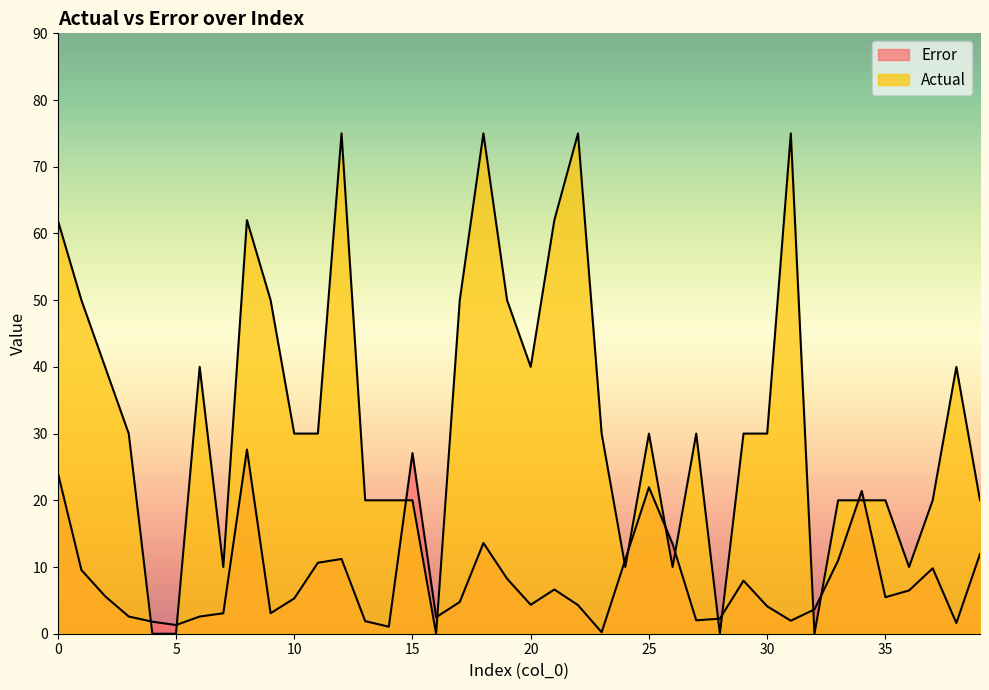

What is the minimum value for Error?

0.2